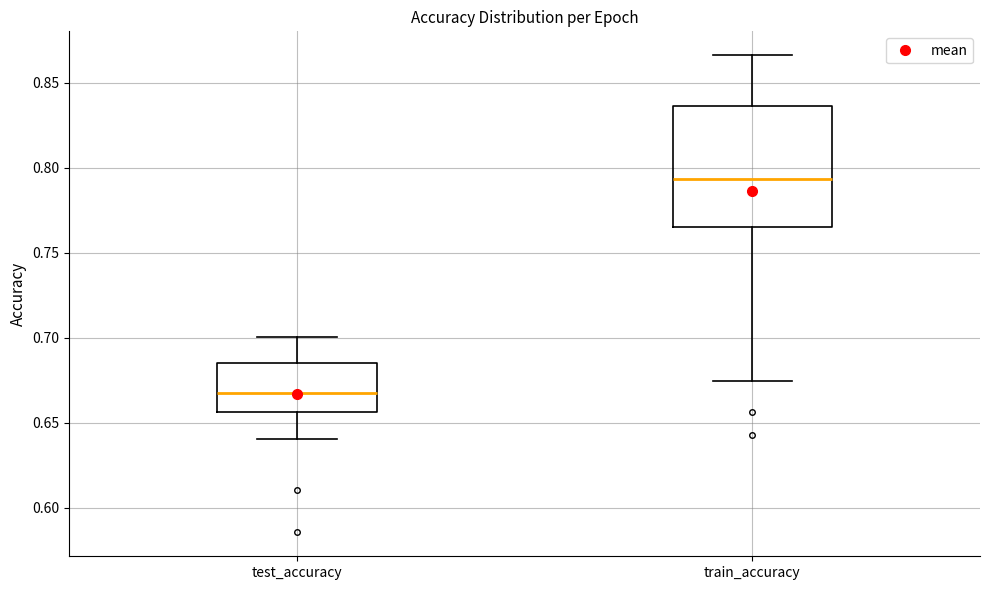

Reading left to right, read every box against the y-axis: the position of its median line, the range the box covers, and the ends of its whiskers. The values are not printed on the chart, so give them approximately, as read against the axis.

test_accuracy: median 0.670, box 0.655 to 0.685, whiskers 0.640 to 0.700
train_accuracy: median 0.795, box 0.765 to 0.835, whiskers 0.675 to 0.865